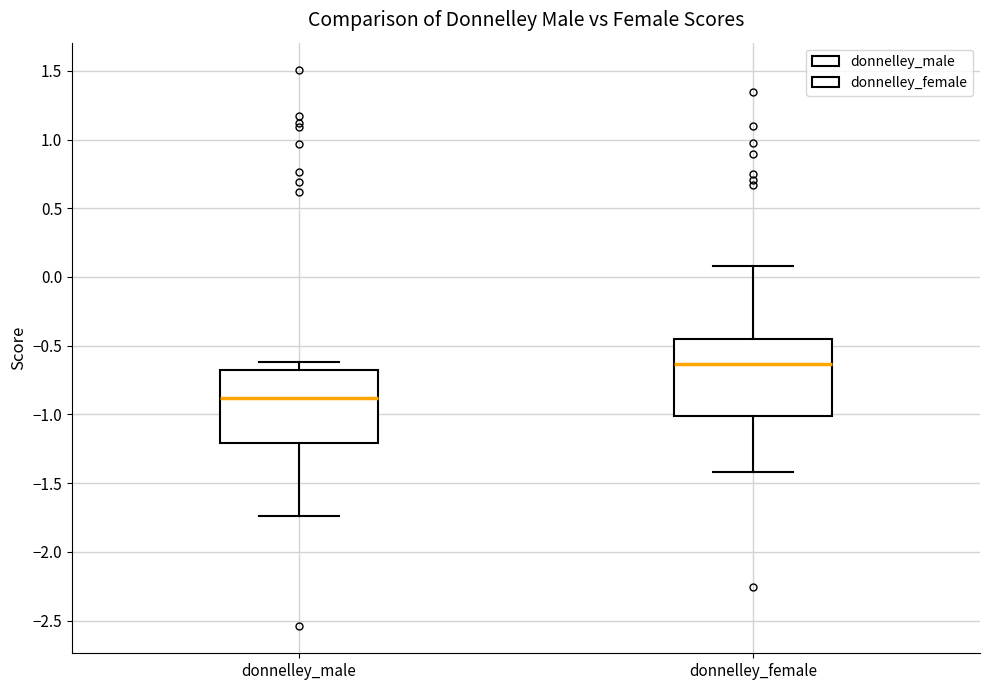

Reading left to right, transcribe this box plot: for each box, give where its median line is, the range the box spans, and where its two whiskers end, as read against the y-axis. The values are not printed on the chart, so give them approximately, as read against the axis.

donnelley_male: median -0.90, box -1.20 to -0.70, whiskers -1.75 to -0.60
donnelley_female: median -0.65, box -1.00 to -0.45, whiskers -1.40 to 0.10